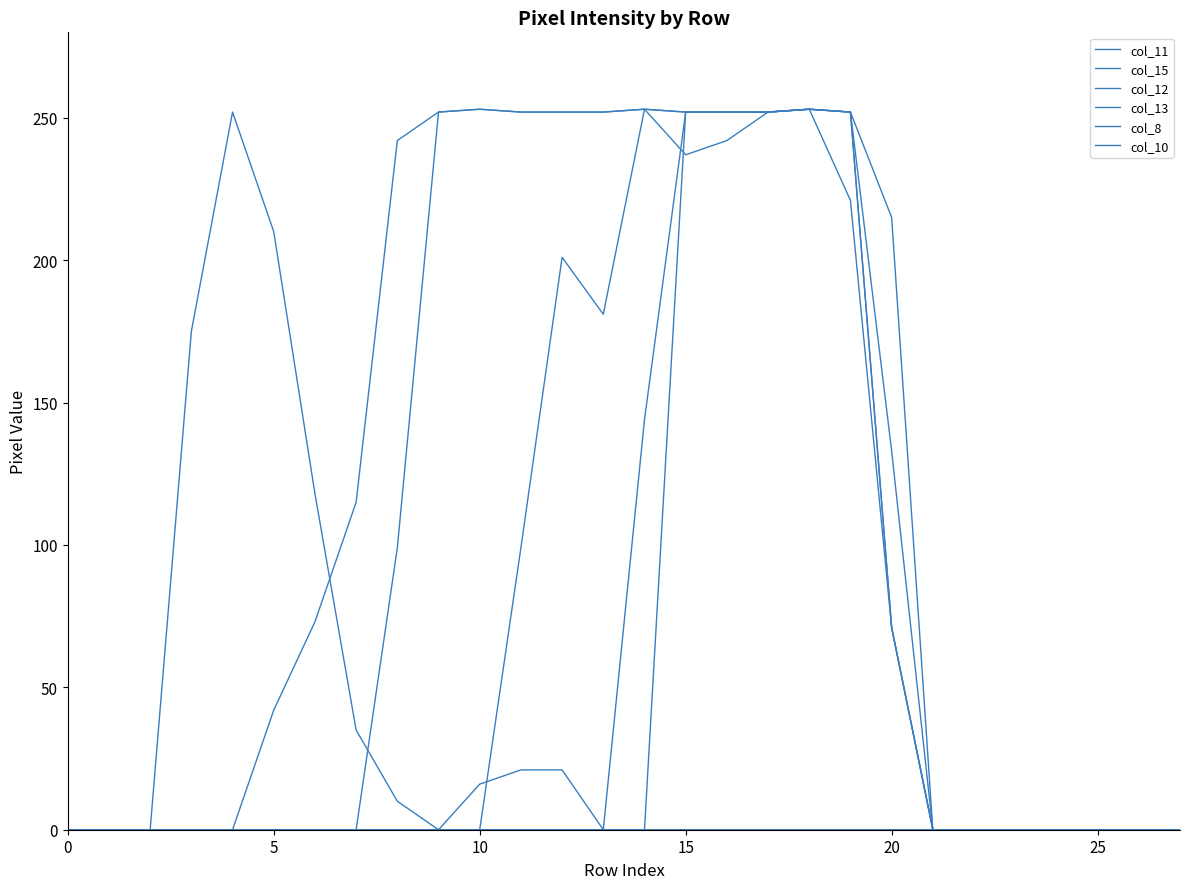

How many times do col_12 and col_8 cross each other?

1